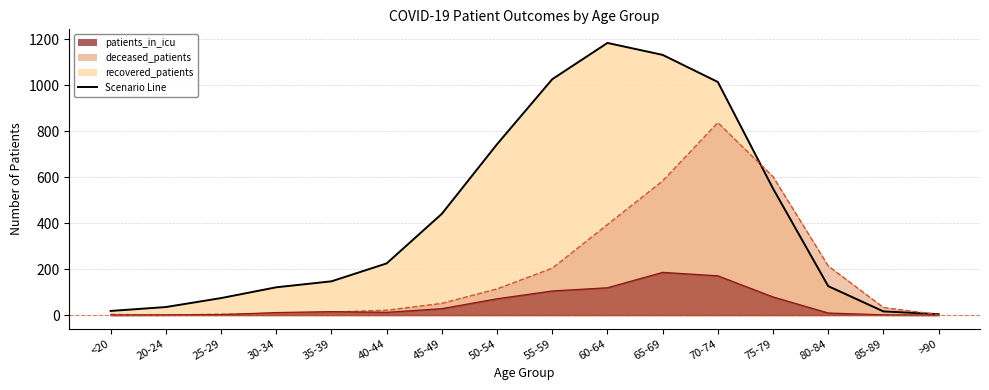

What position from the left is 40-44?

6